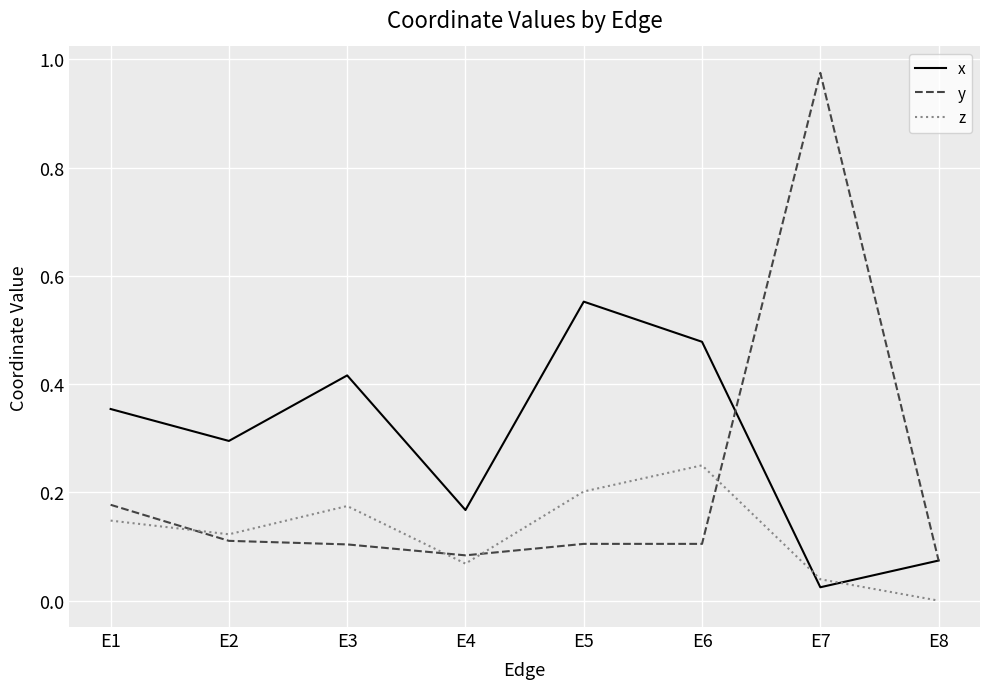

The value of x at E3 is 0.7. True or false?

False